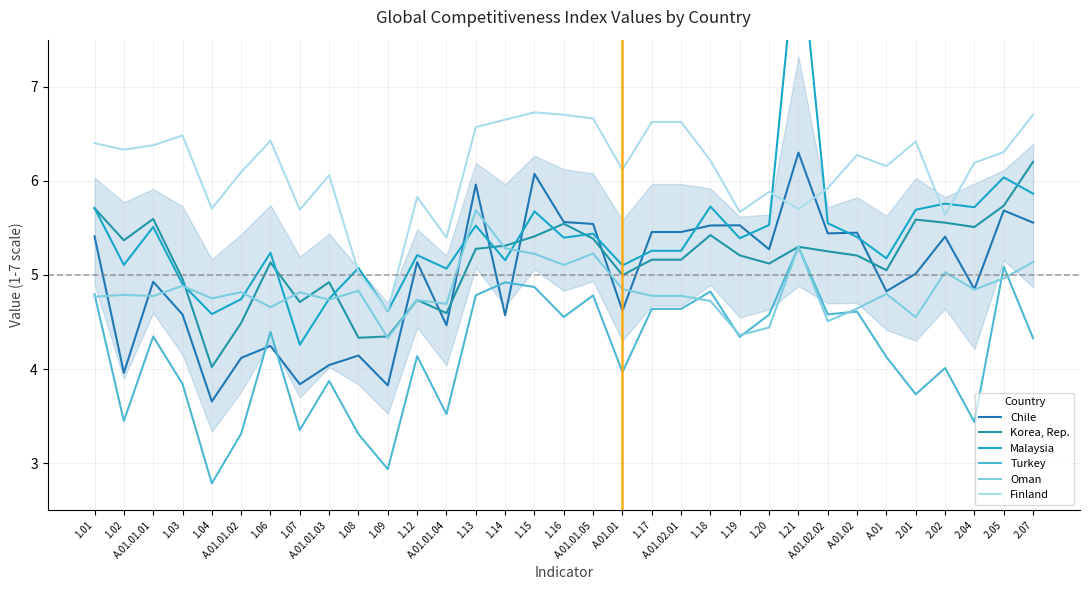

What position from the right is 1.08?

24